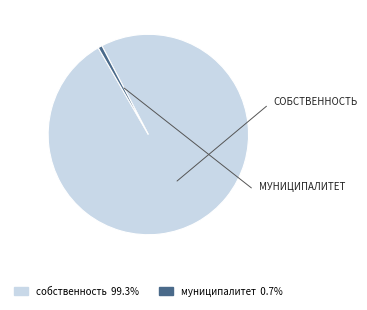

Which category has the smallest portion of the pie?

муниципалитет